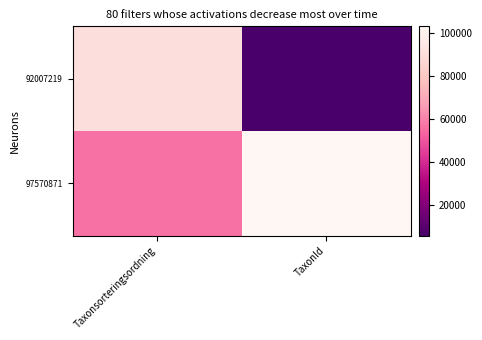

Which series has the largest range (max minus min)?

92007219